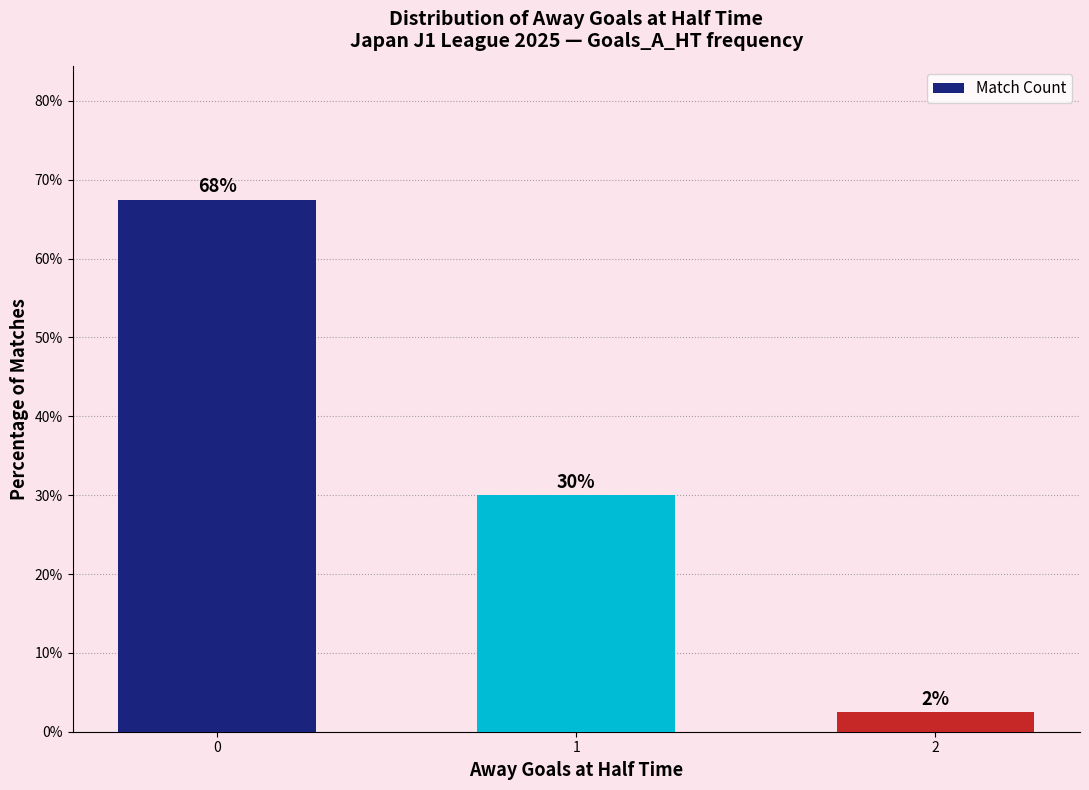

The chart shows a value of 67.5 at 0. True or false?

True